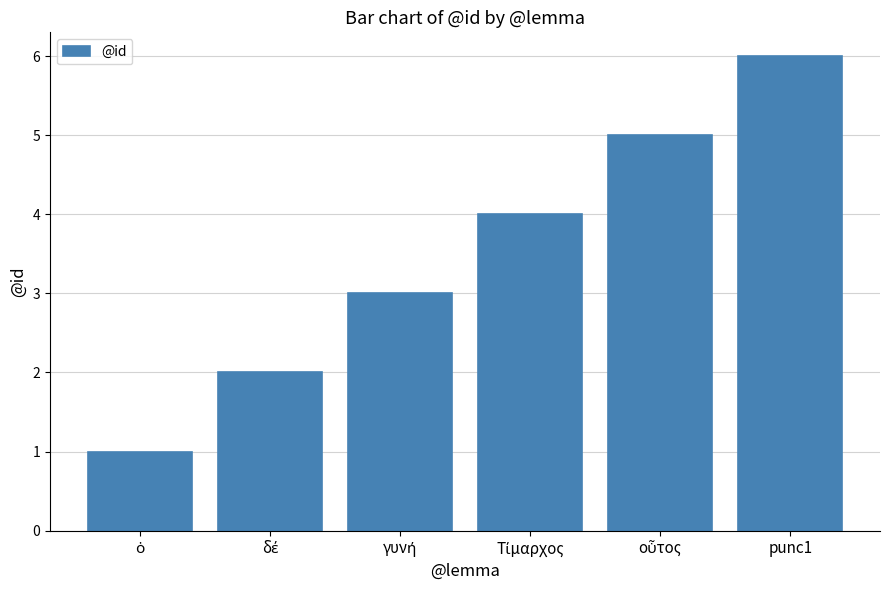

The value at punc1 is 6. True or false?

True